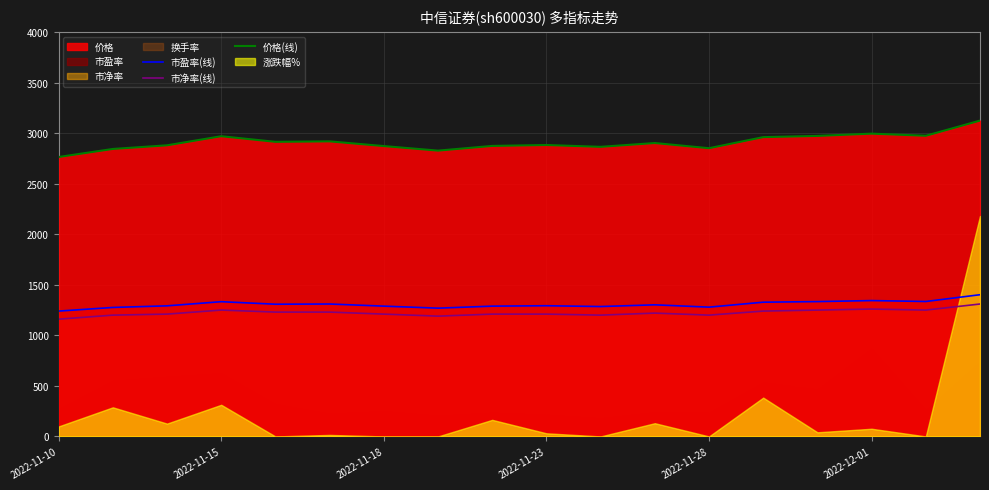

True or false: 市净率(线) and 价格(线) intersect in this chart.

False